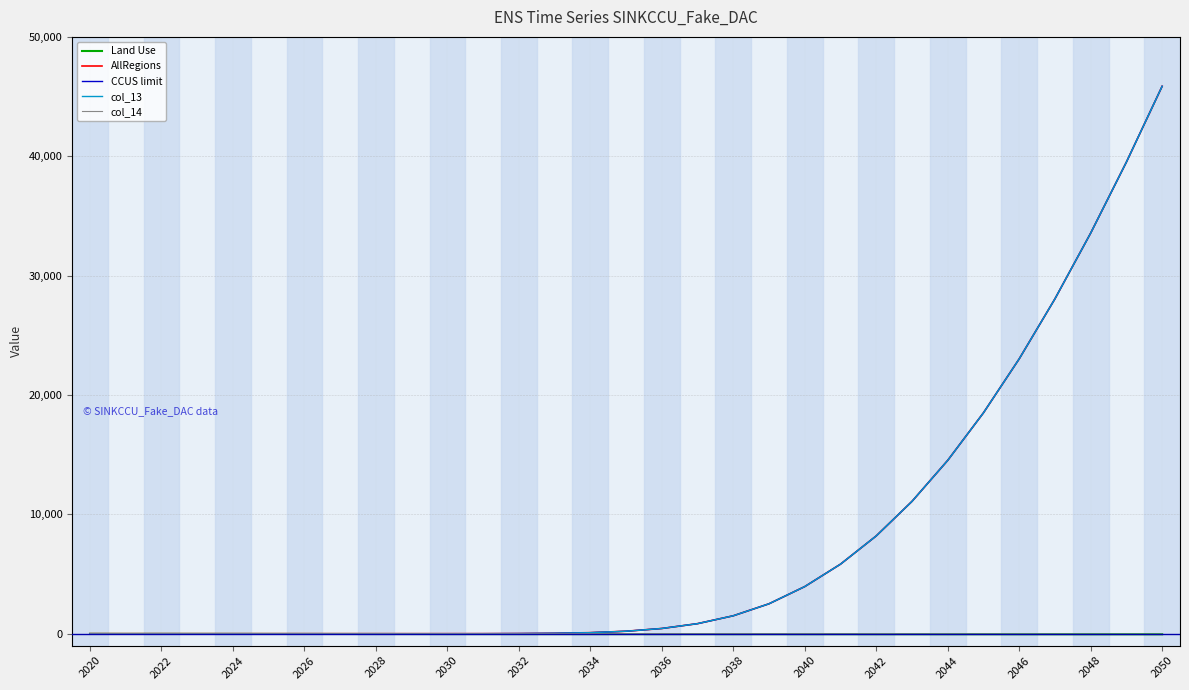

Does the chart display data point markers on the line(s)?

No